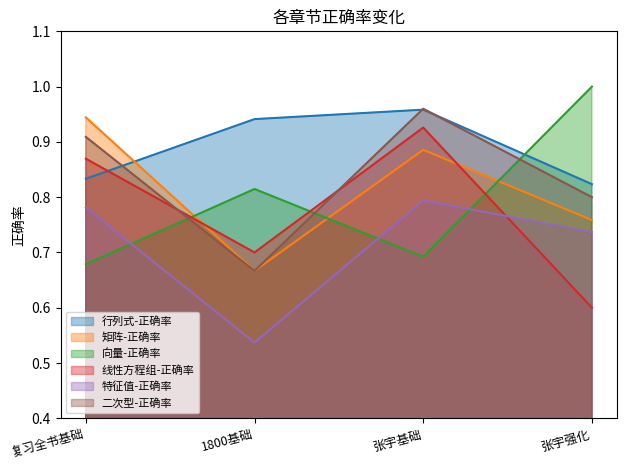

What is the label of the 3rd point from the left?

张宇基础